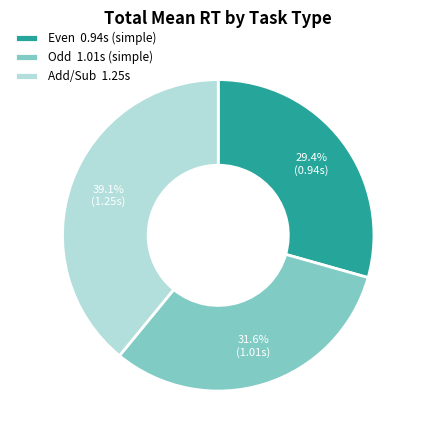

Rank the categories by value from lowest to highest.

Even 0.94s (simple), Odd 1.01s (simple), Add/Sub 1.25s